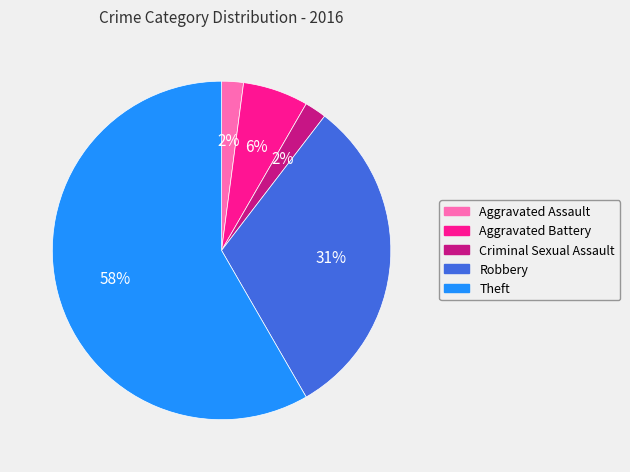

How many segments does this pie chart have?

5